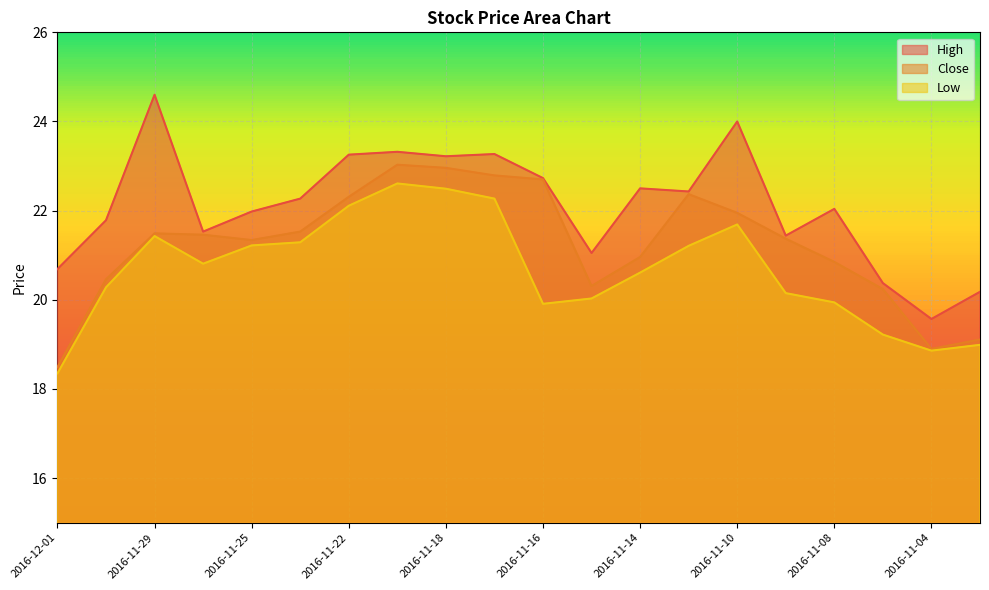

The High series shows 14.0 at 2016-11-21. True or false?

False